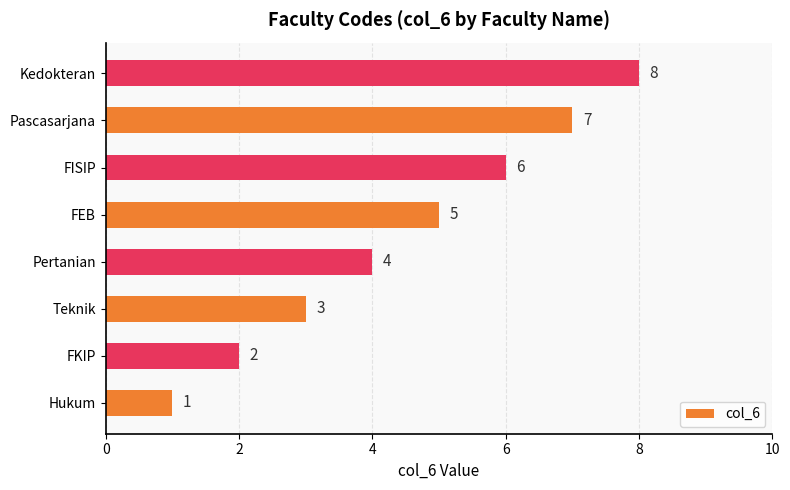

At which label is the value closest to 4?

Pertanian